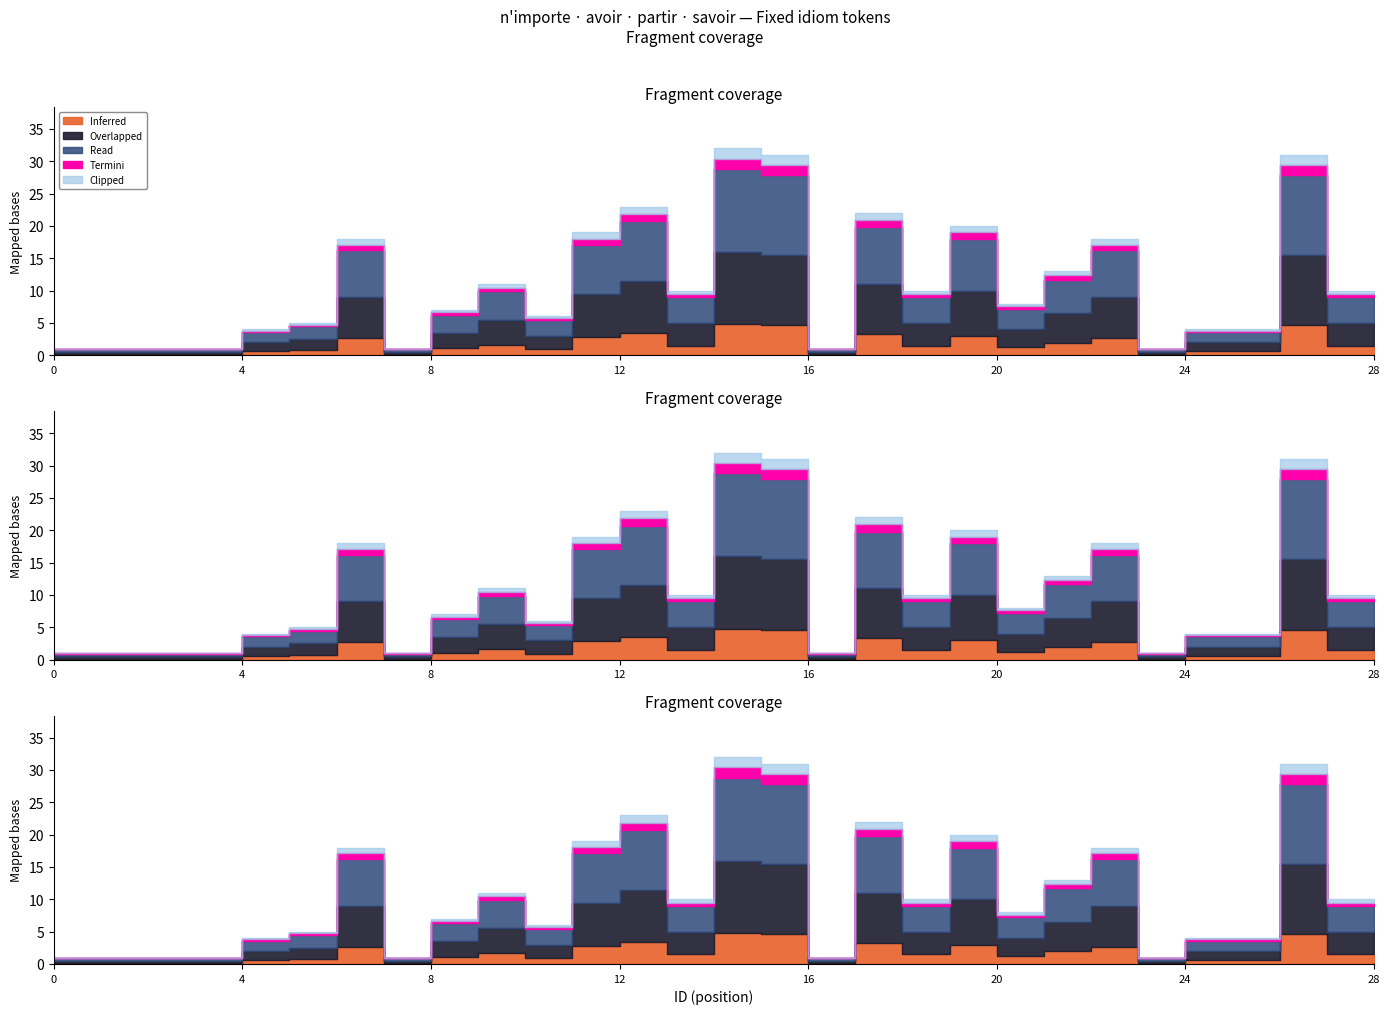

At which label is Read closest to 17?

19